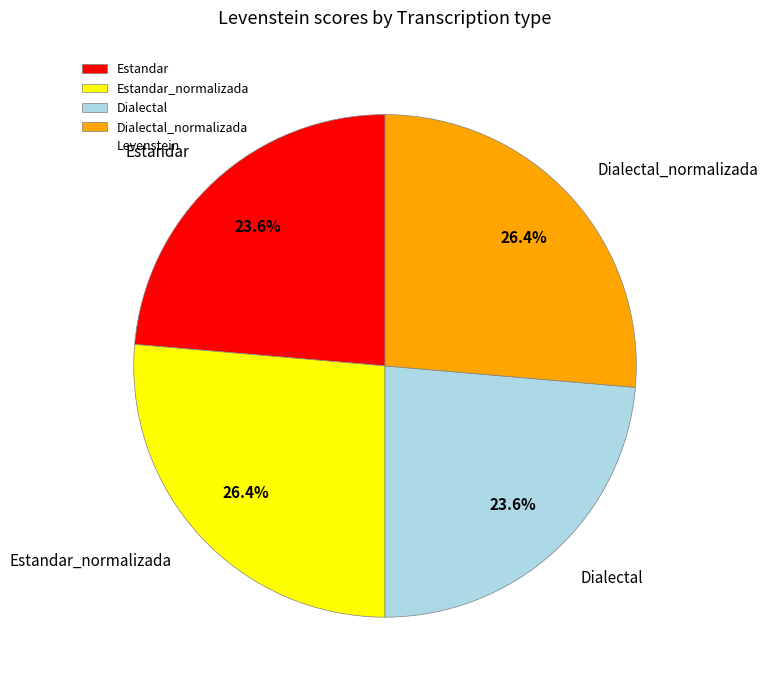

To the nearest percent, what portion does Estandar_normalizada represent?

26%